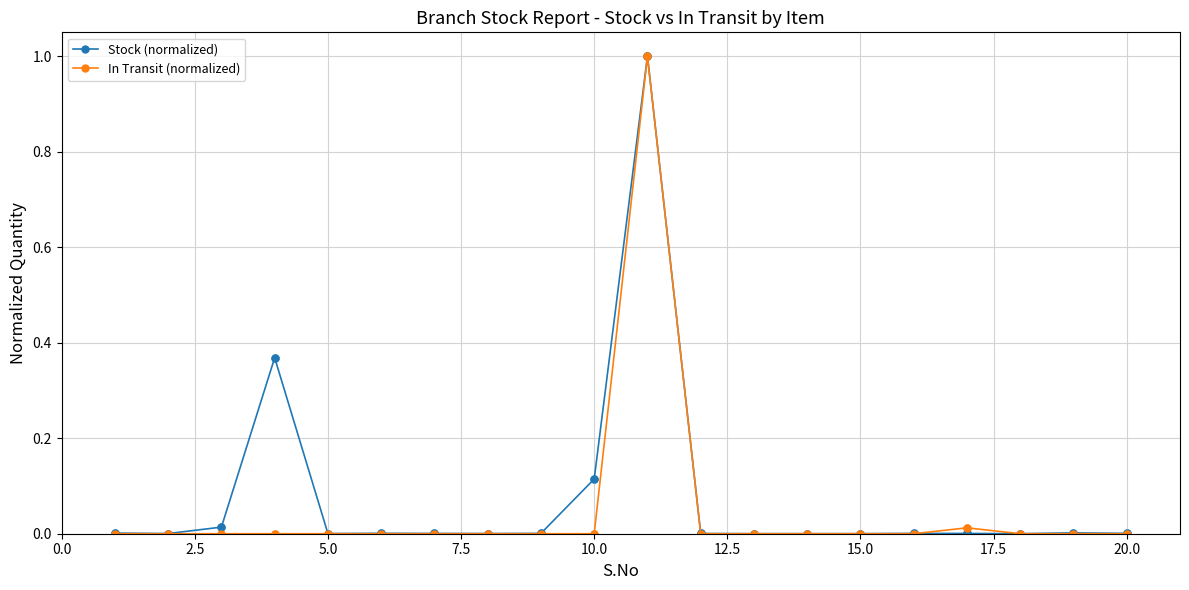

Which series has the largest range (max minus min)?

In Transit (normalized)